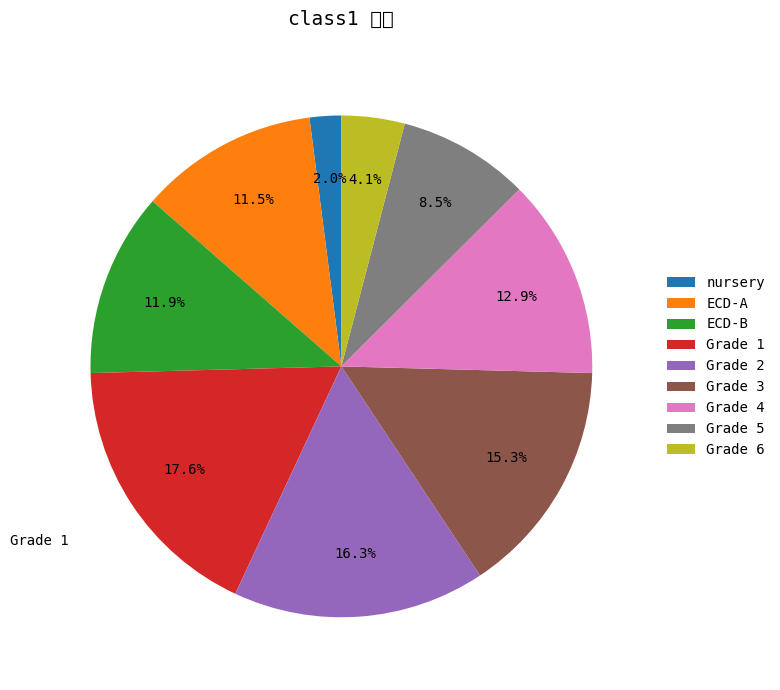

True or false: Grade 1 accounts for 6% of the total.

False